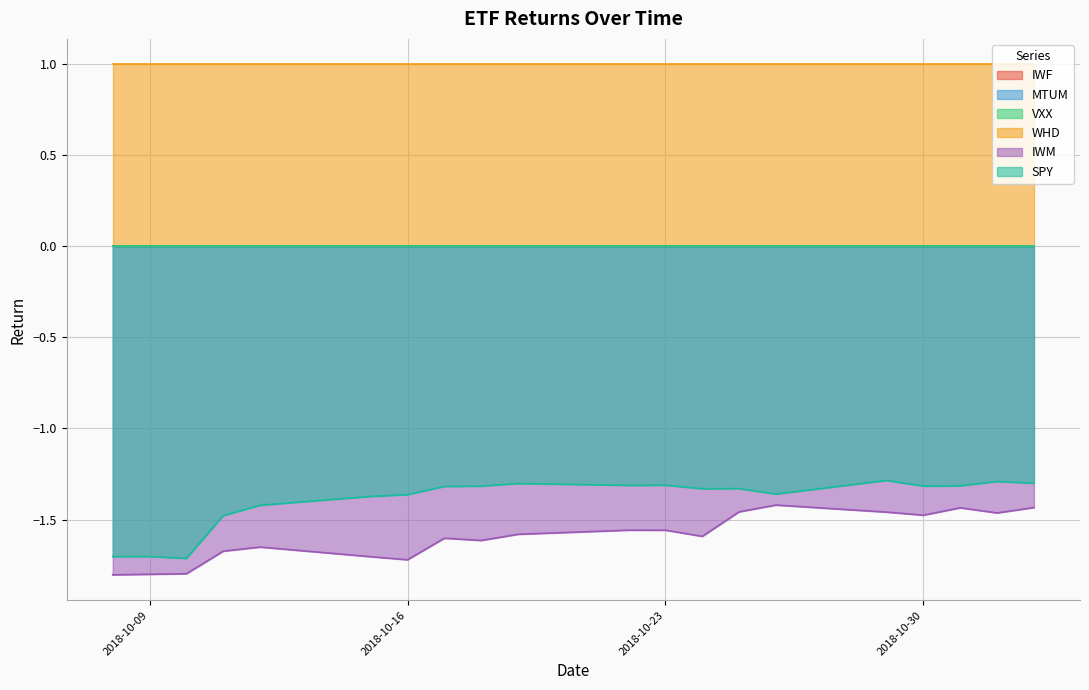

What is the greatest value displayed?

1.0